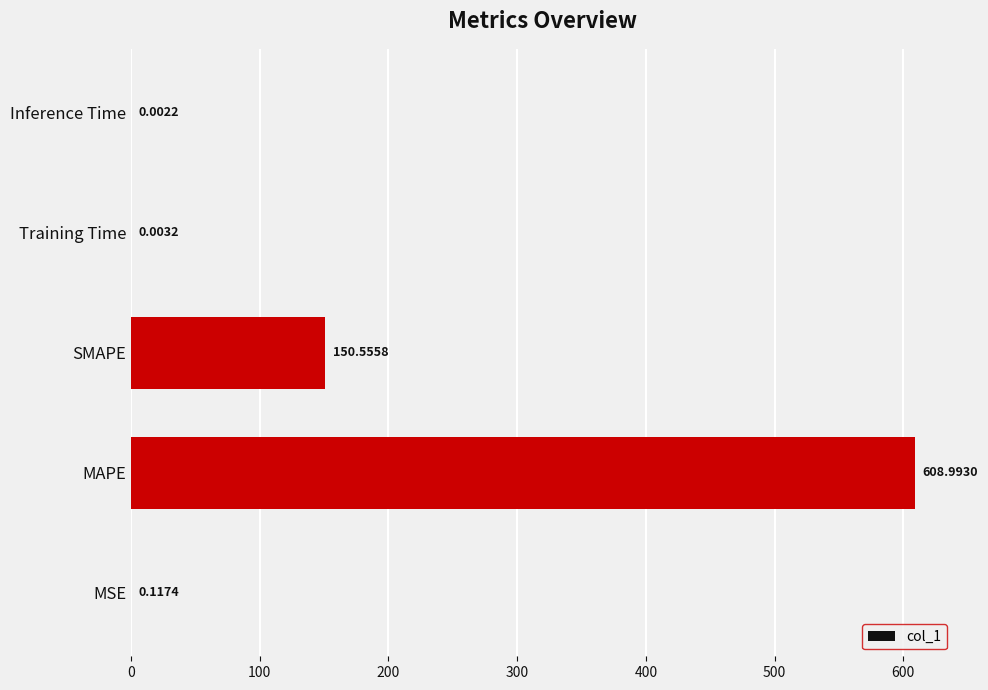

Which has a higher value, MSE or Inference Time?

MSE